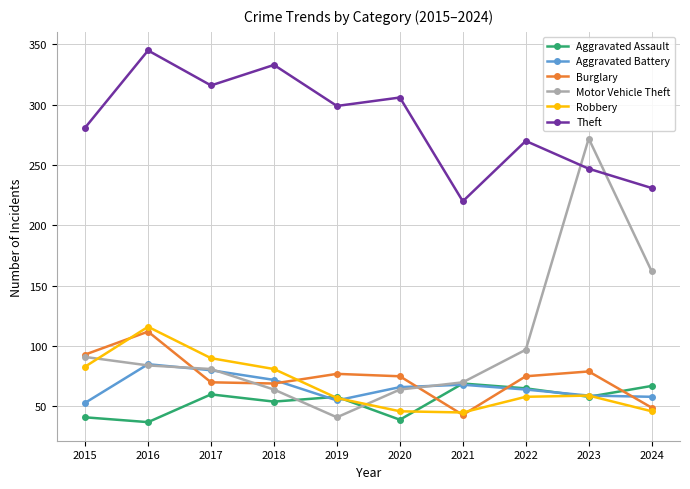

What is the sum of the Aggravated Battery values at 2020 and 2019?

121